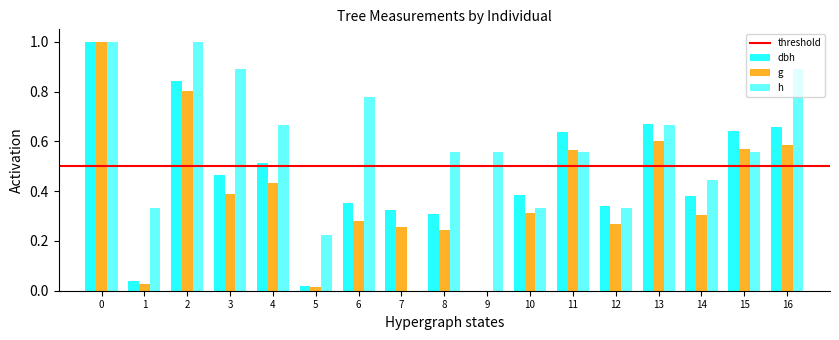

How many values in dbh are above zero?

16